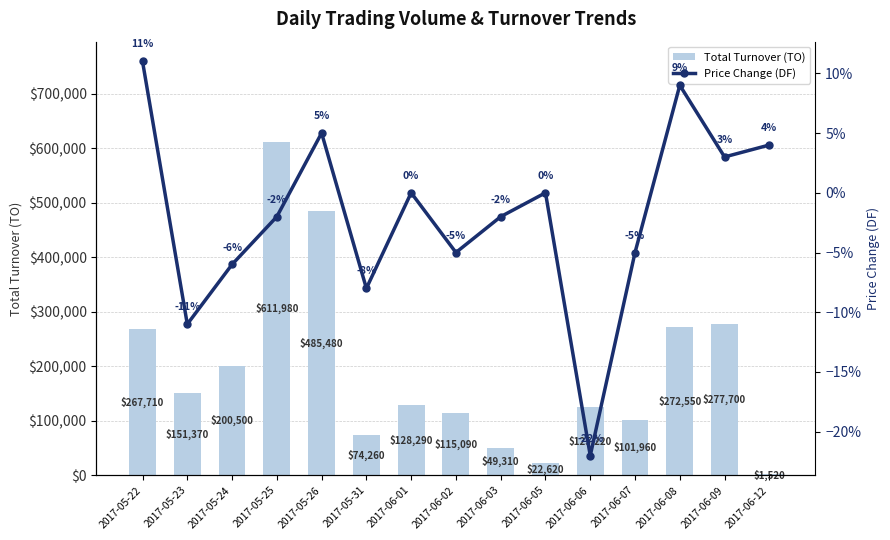

What is the sum of all Price Change (DF) values?

-0.3